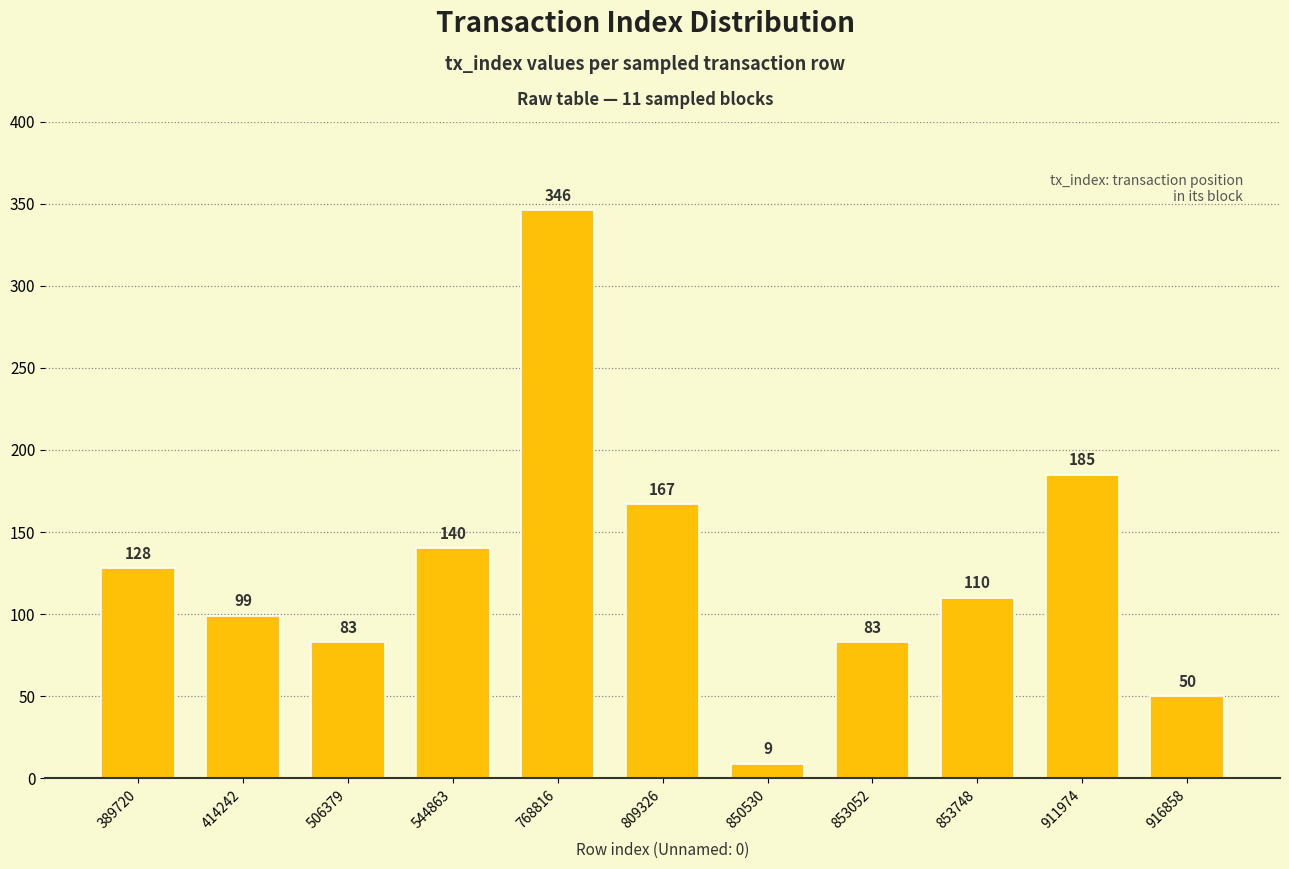

What is the approximate value at 414242?

99